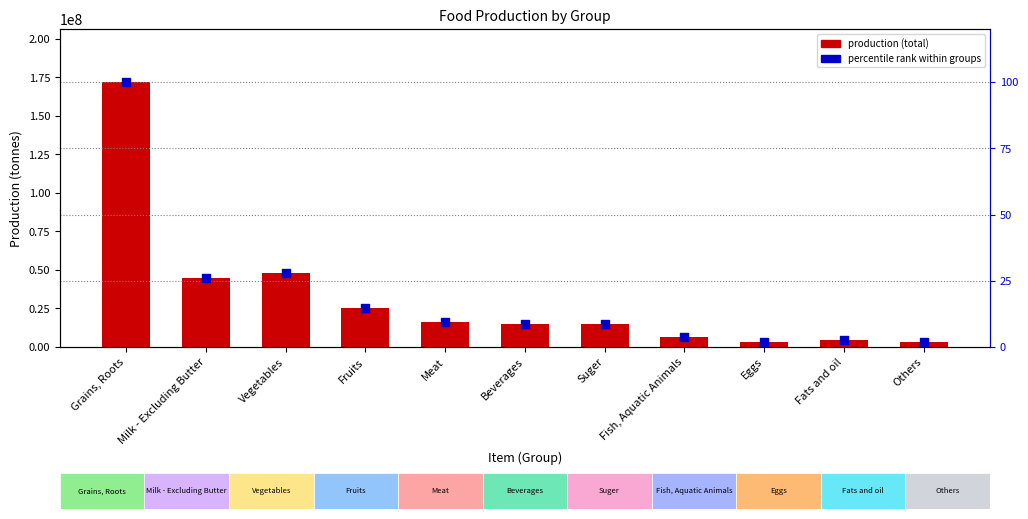

Which series reaches the maximum Y coordinate?

production (total)